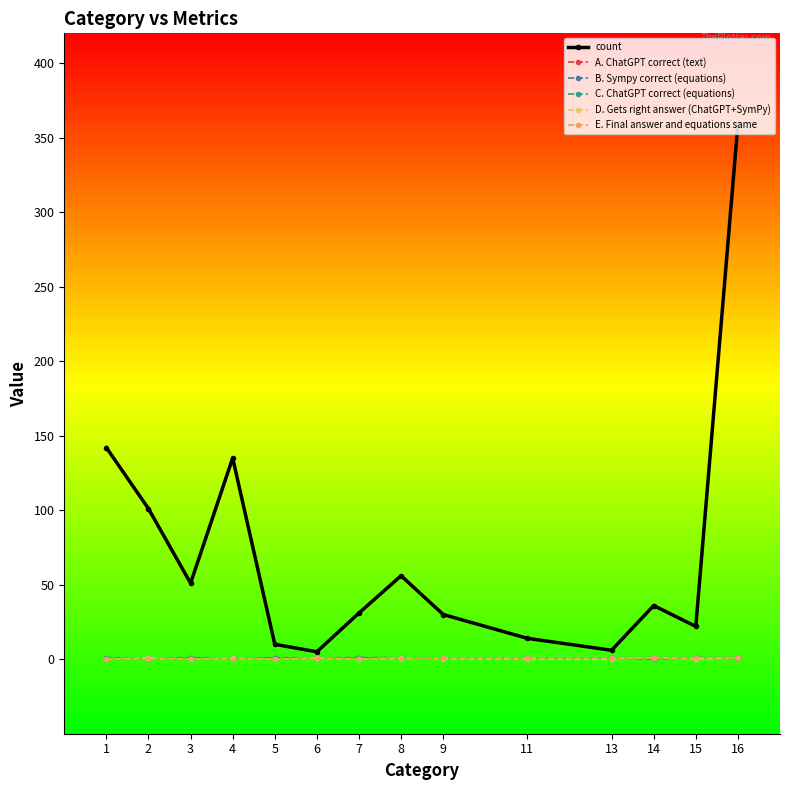

How many interior local peaks does the C. ChatGPT correct (equations) series have?

1